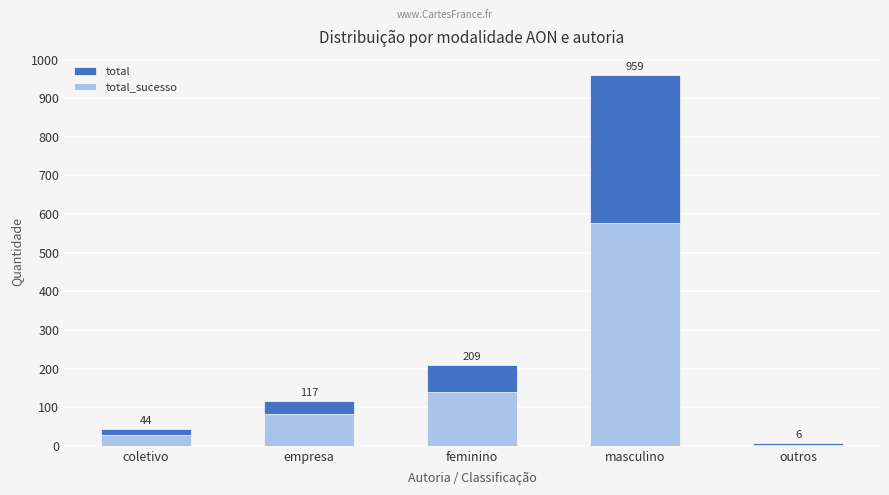

What is the label of the 2nd bar from the left?

empresa